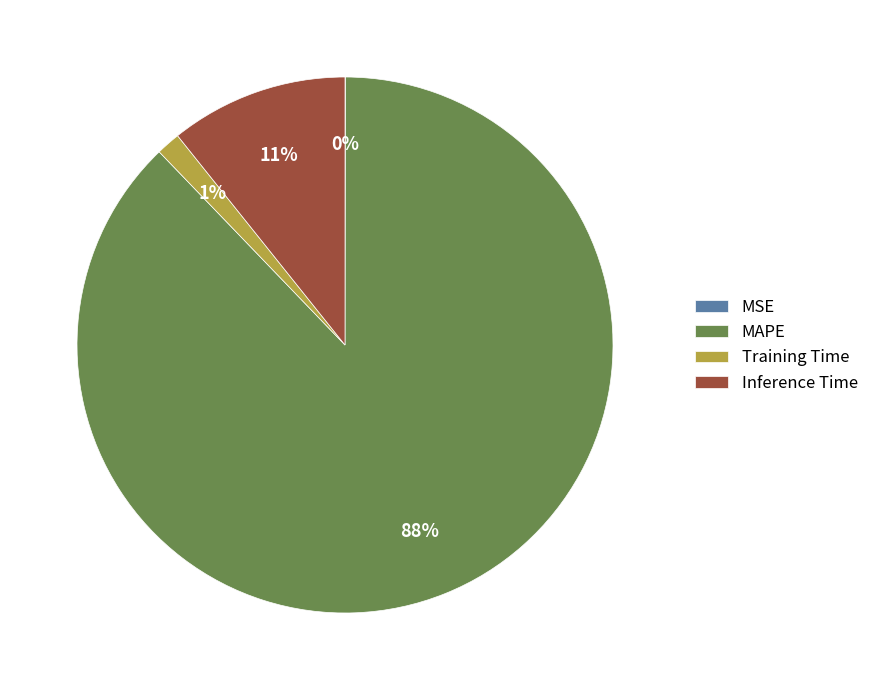

Which category has the biggest portion of the pie?

MAPE